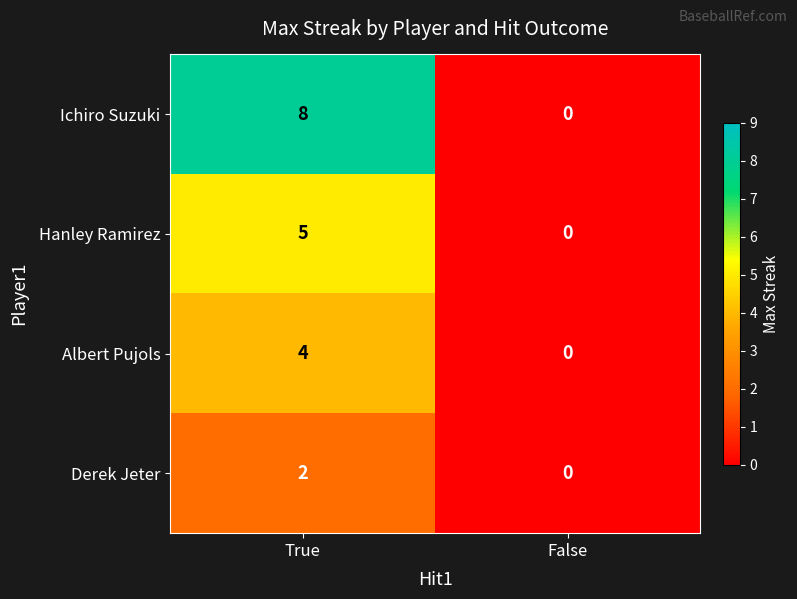

What is the maximum value shown in the chart?

8